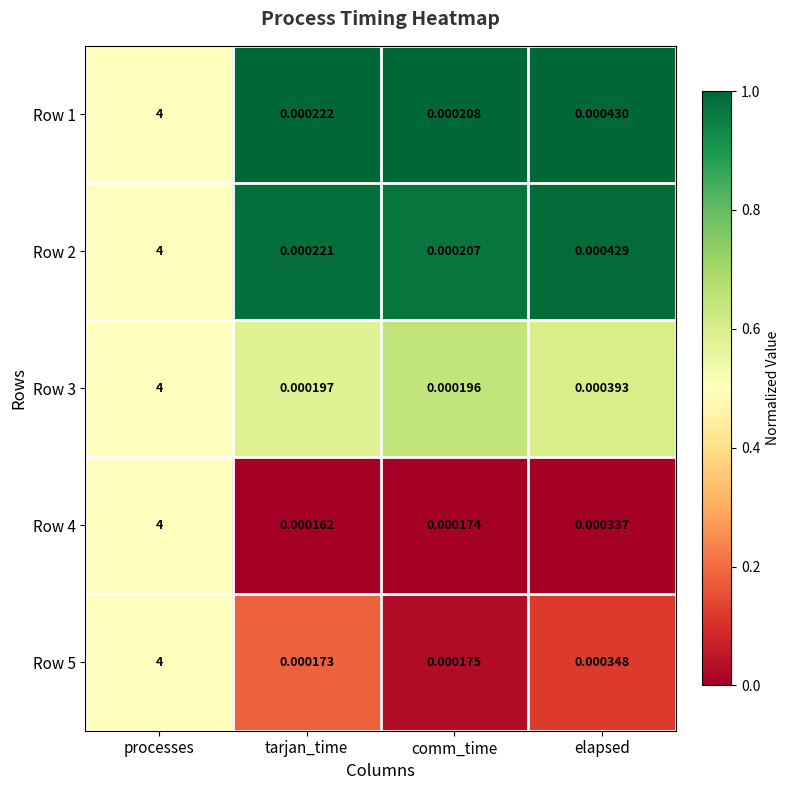

At which category does the chart reach its peak across all series?

processes